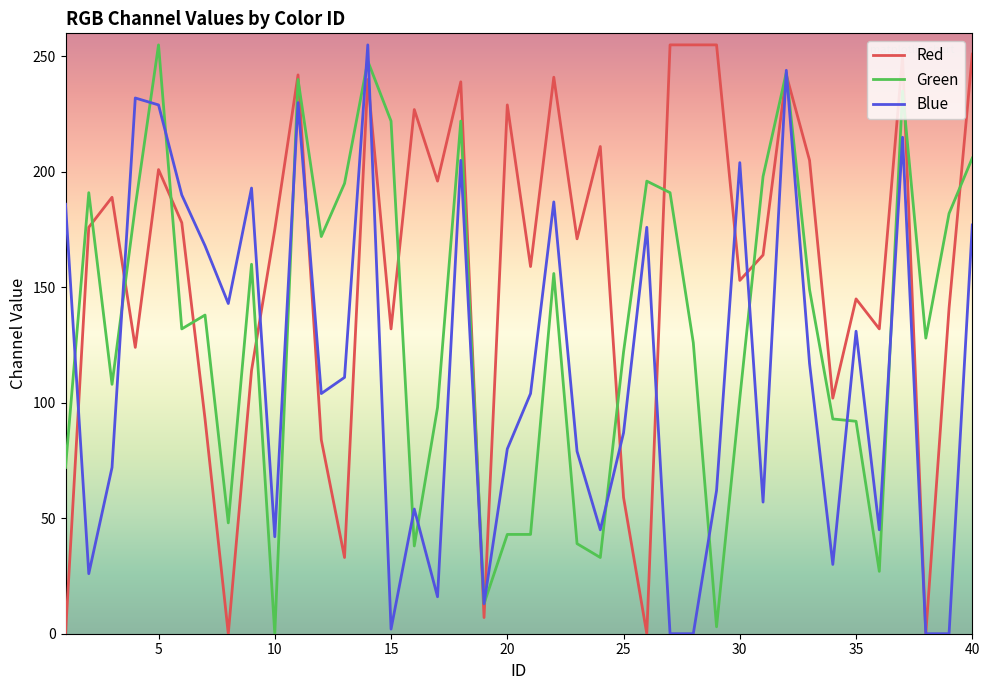

What is the sum of all Green values?

5344